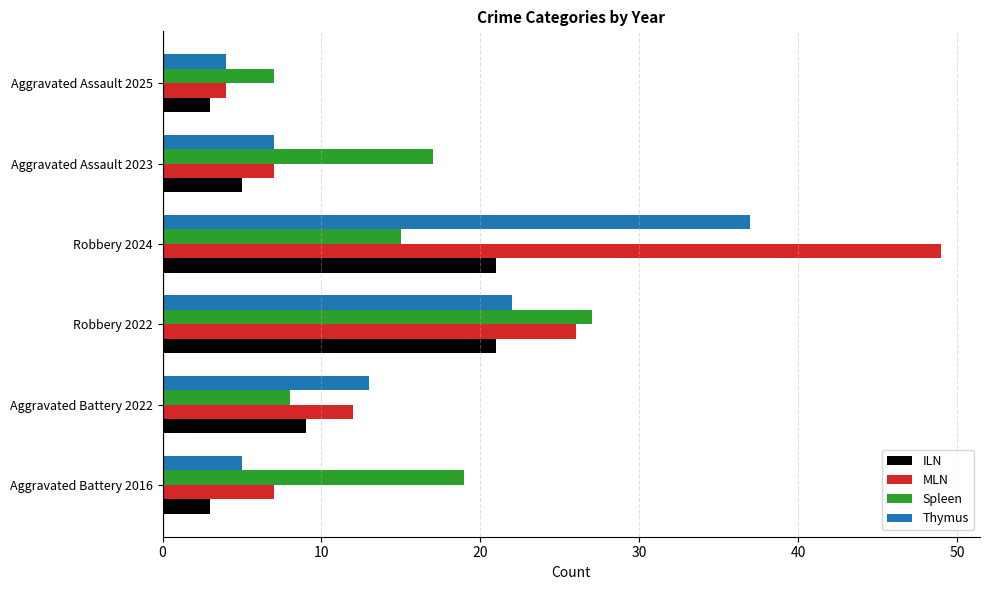

What is the difference between the maximum and minimum values in the MLN series?

45